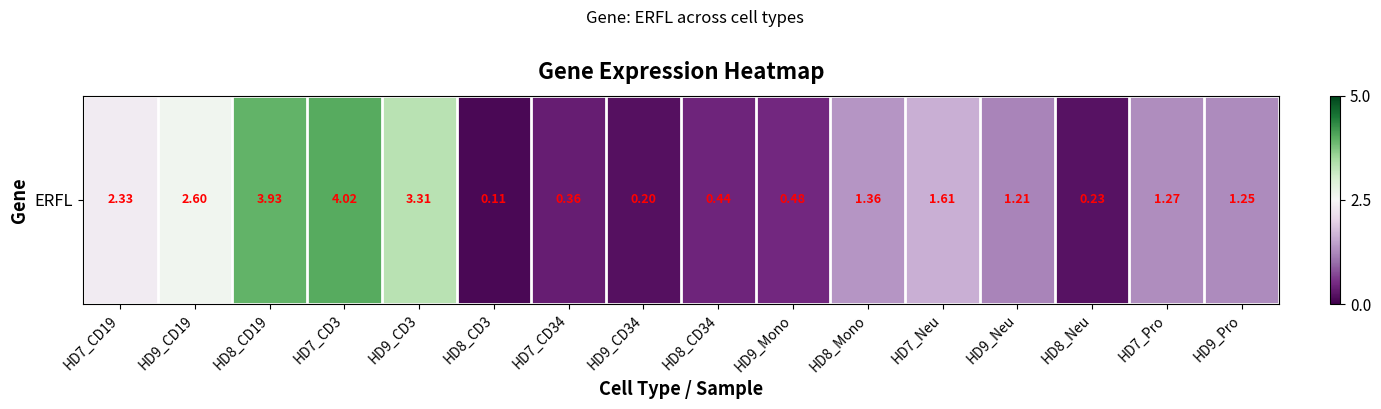

What is the difference between the second highest and minimum values?

1.5